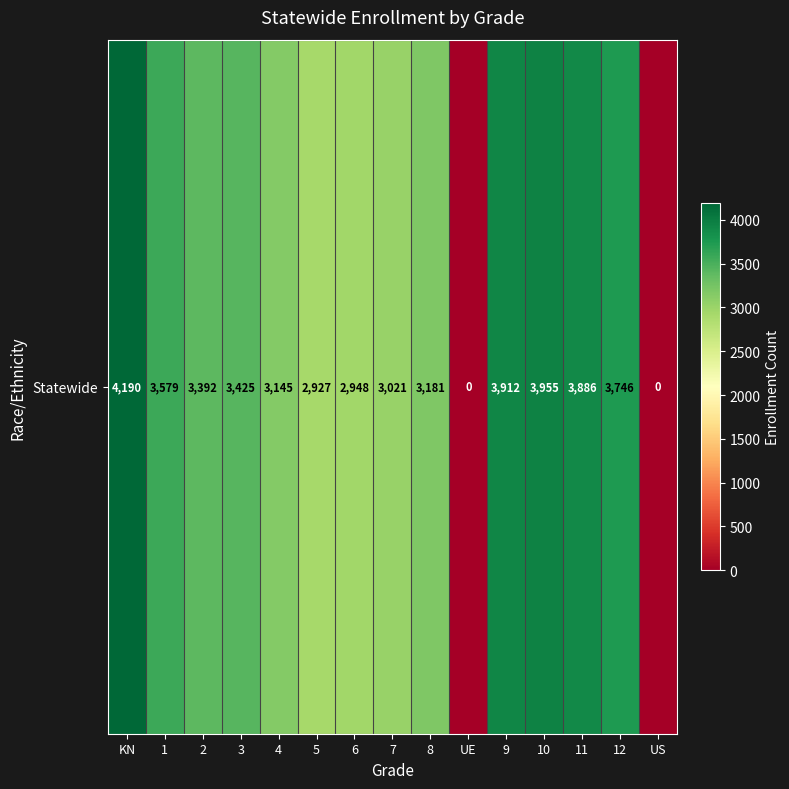

How many positive values are there?

13